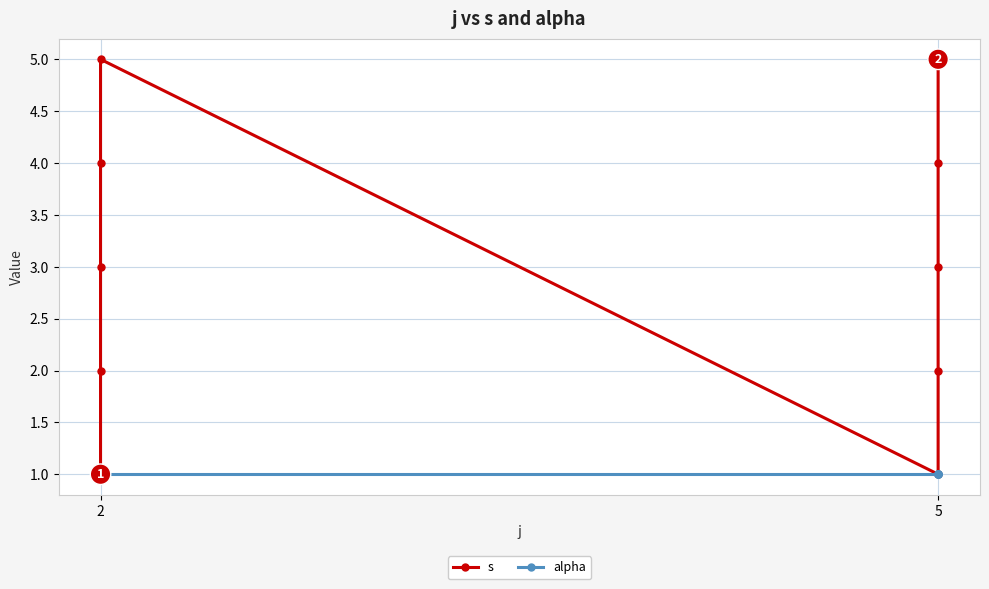

True or false: alpha and s intersect in this chart.

False